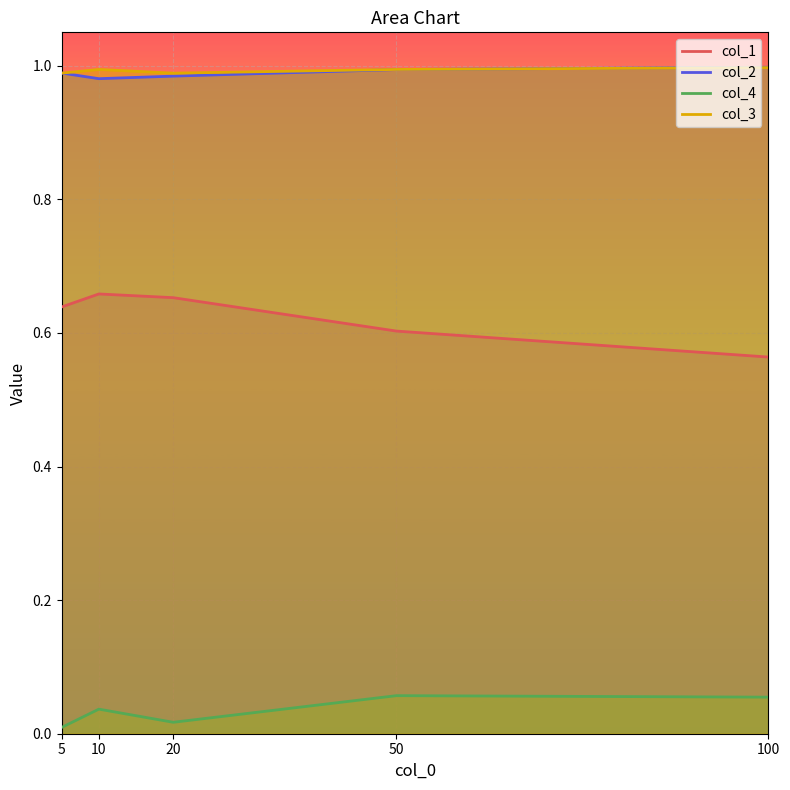

Rank the series at 10 from lowest to highest value.

col_4, col_1, col_2, col_3